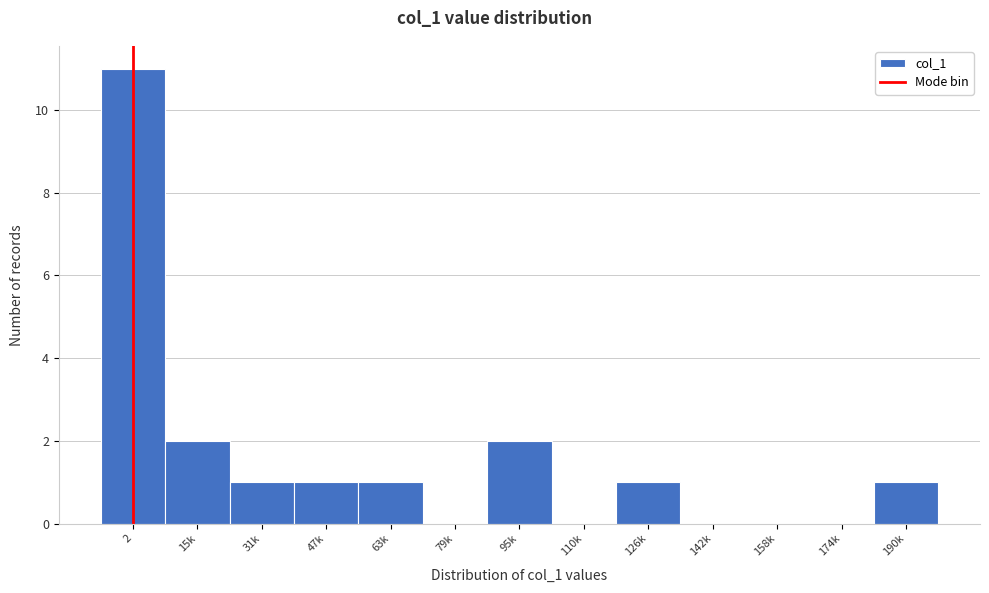

Reading left to right, what are all the values shown in this chart?

2=11	15k=2	31k=1	47k=1	63k=1	79k=0	95k=2	110k=0	126k=1	142k=0	158k=0	174k=0	190k=1